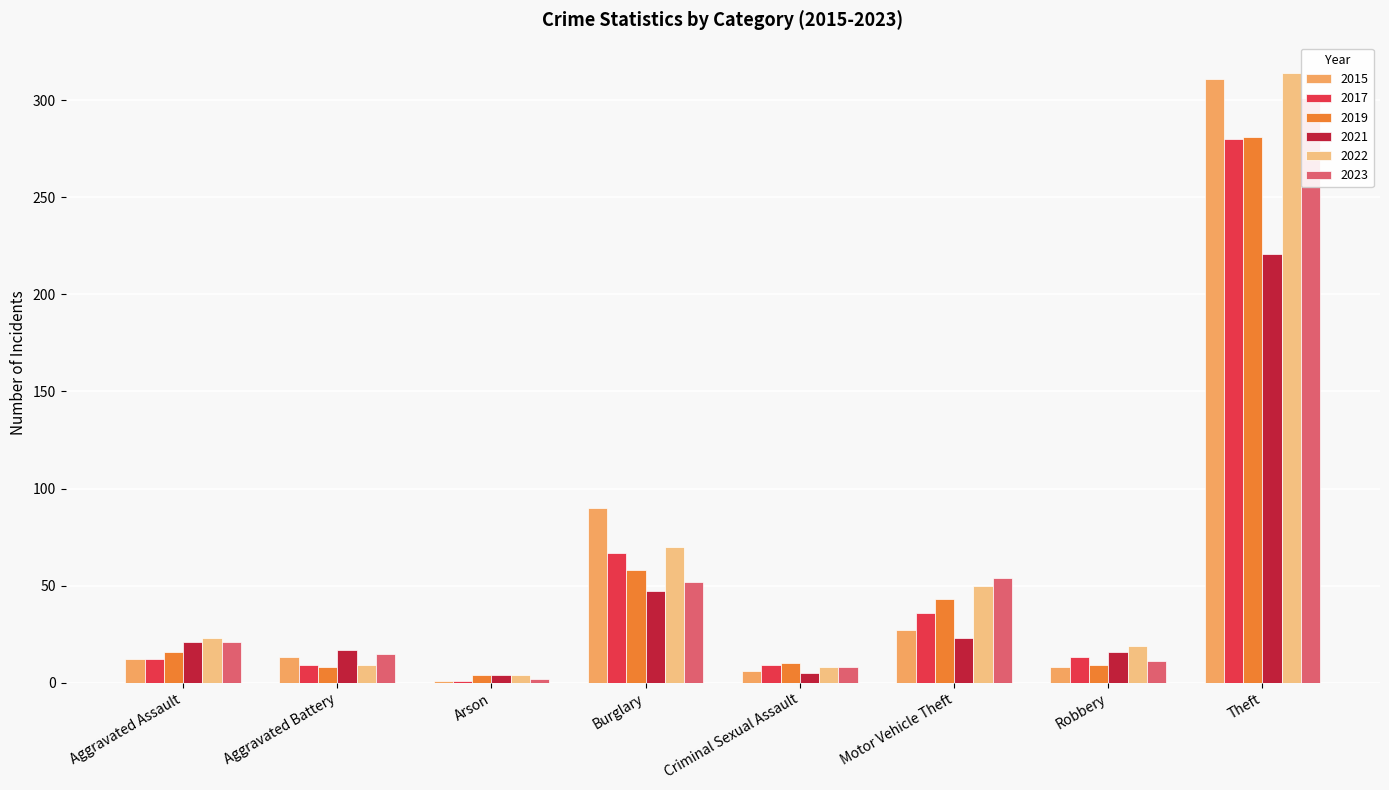

What is the label of the 6th bar from the right?

Arson